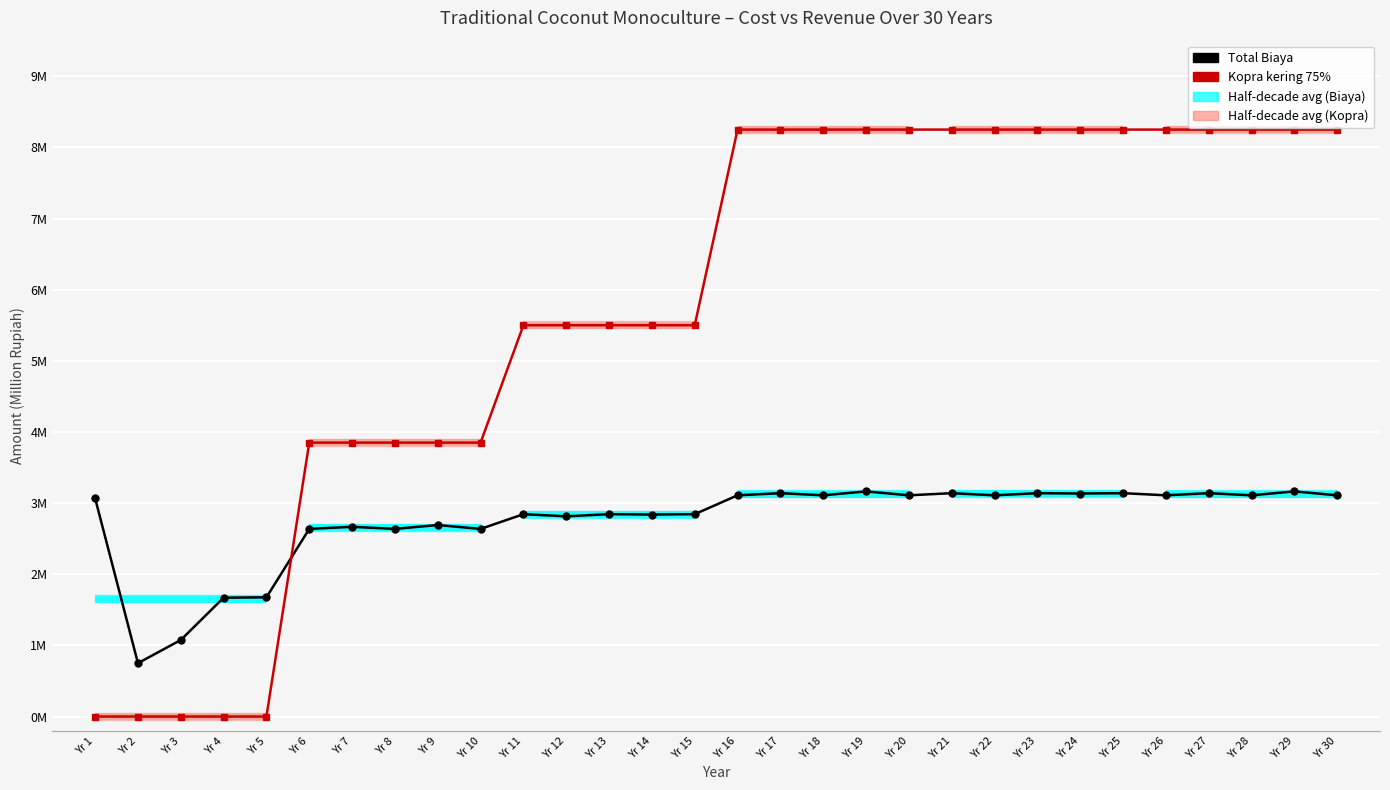

Reading right to left, transcribe all the data shown in this chart.

Total Biaya: 3.1	3.2	3.1	3.1	3.1	3.1	3.1	3.1	3.1	3.1	3.1	3.2	3.1	3.1	3.1	2.8	2.8	2.8	2.8	2.8	2.6	2.7	2.6	2.7	2.6	1.7	1.7	1.1	0.8	3.1
Kopra kering 75%: 8.2	8.2	8.2	8.2	8.2	8.2	8.2	8.2	8.2	8.2	8.2	8.2	8.2	8.2	8.2	5.5	5.5	5.5	5.5	5.5	3.9	3.9	3.9	3.9	3.9	0.0	0.0	0.0	0.0	0.0